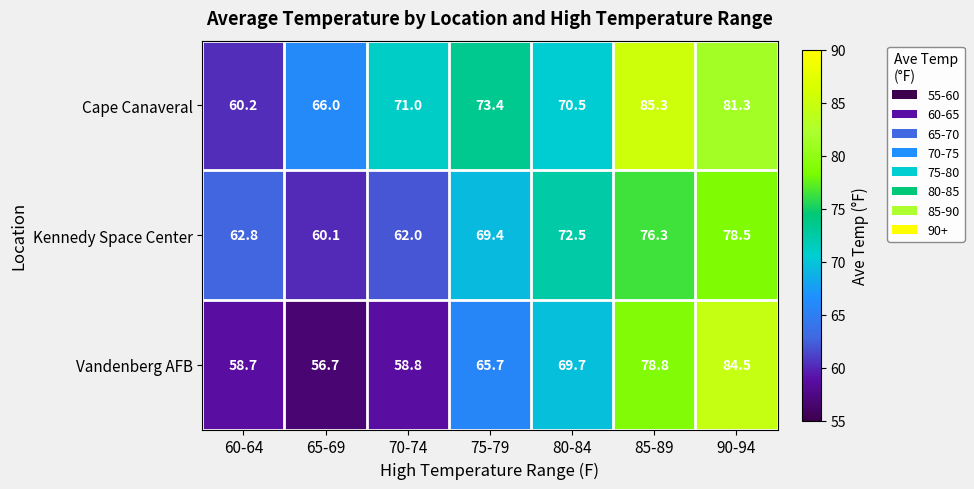

The value of Vandenberg AFB at 75-79 is 99.1. True or false?

False